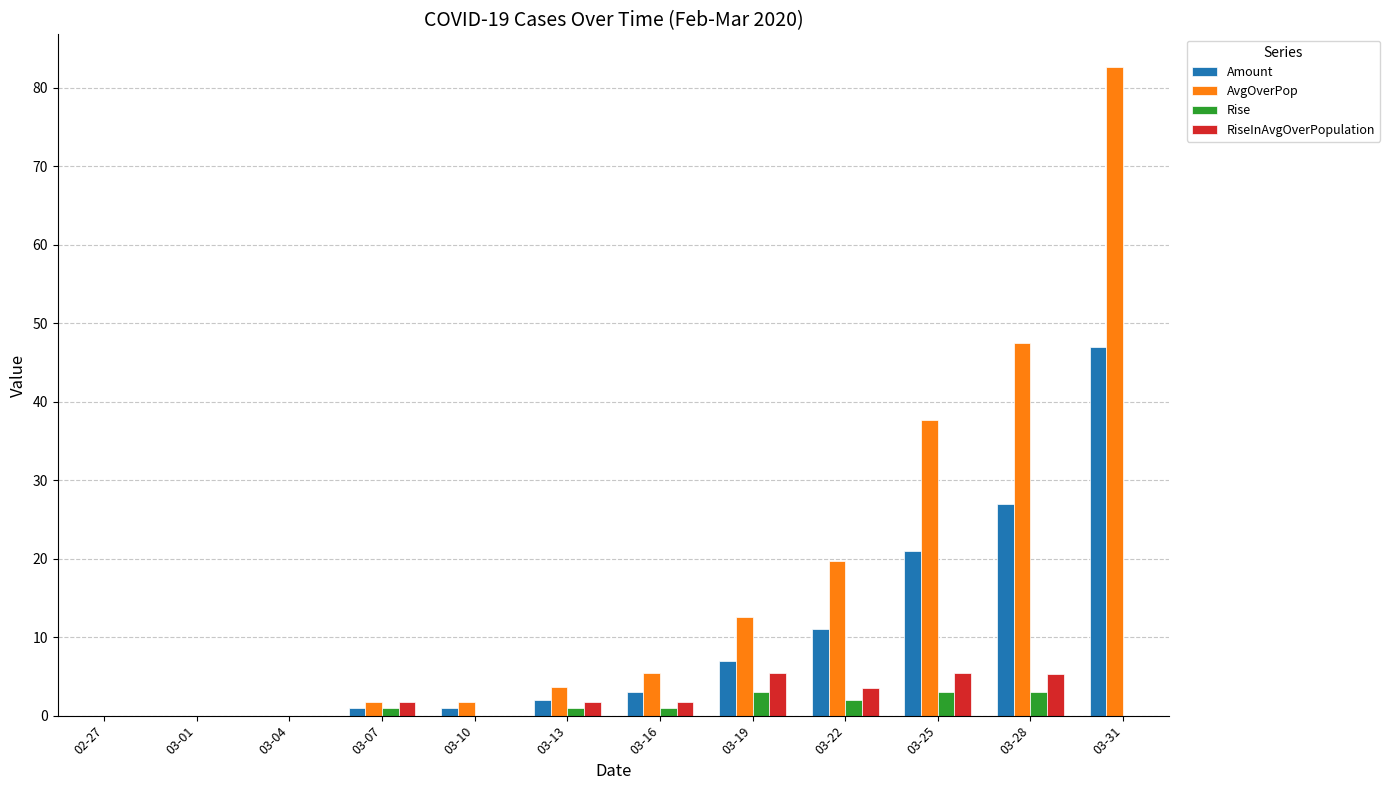

True or false: AvgOverPop has a value of 1.8 at 03-07.

True